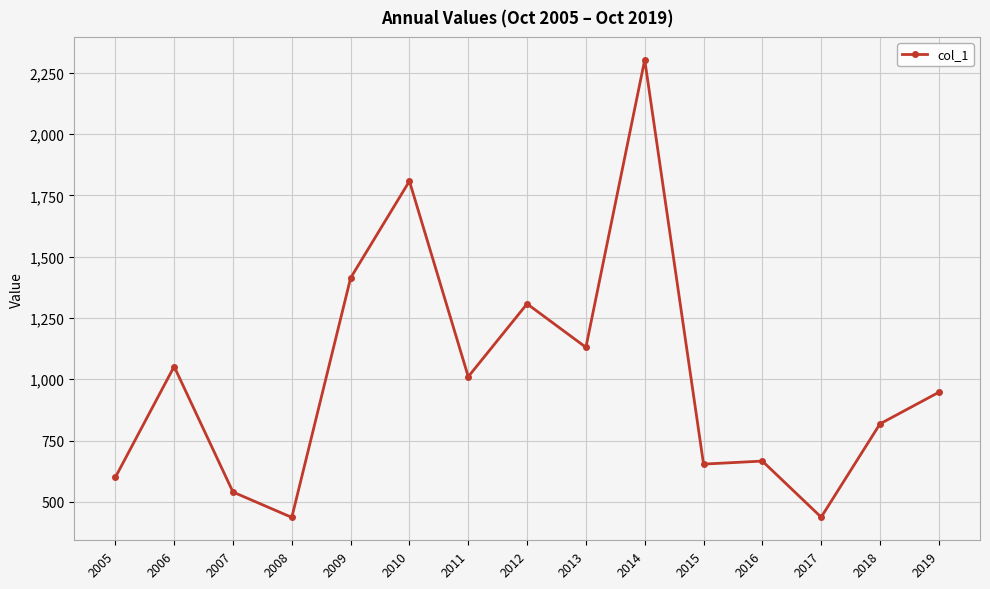

Read the value at 2018.

818.0